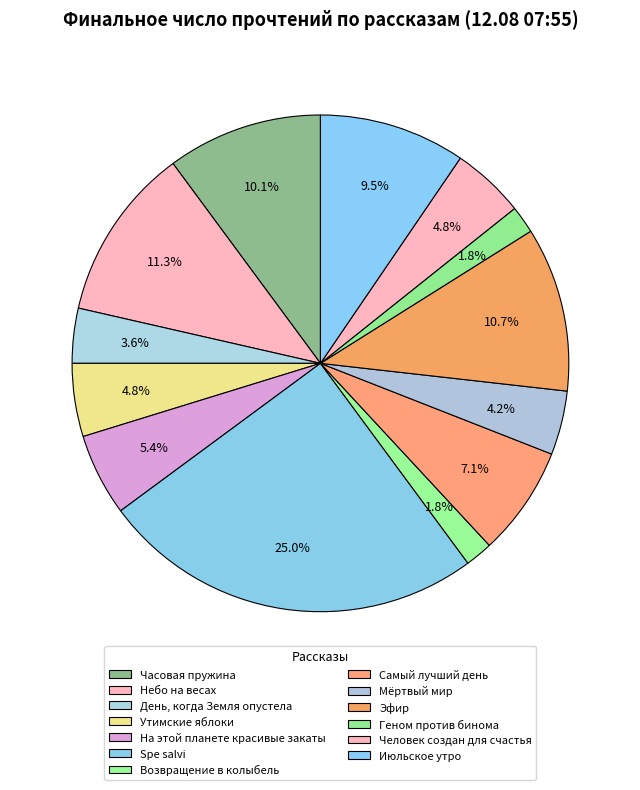

How many slices are in this pie chart?

13